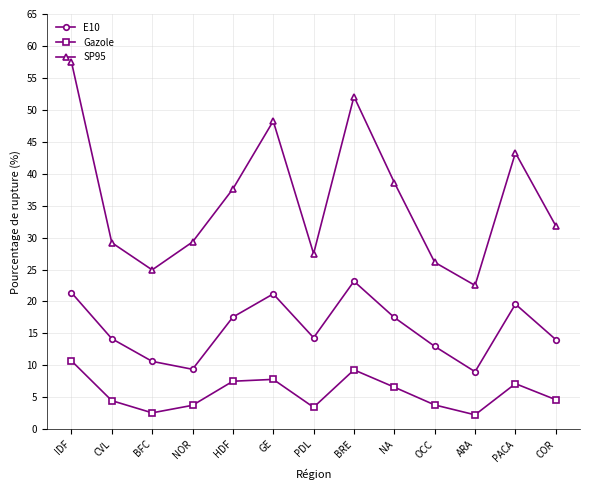

What is the spread (max minus min) of values at OCC?

22.3